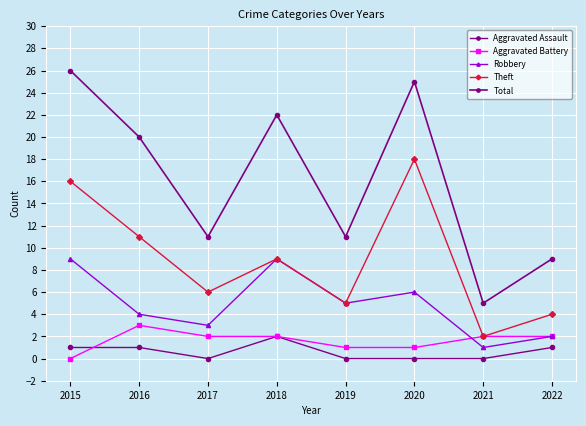

How many lines are shown in the chart?

5